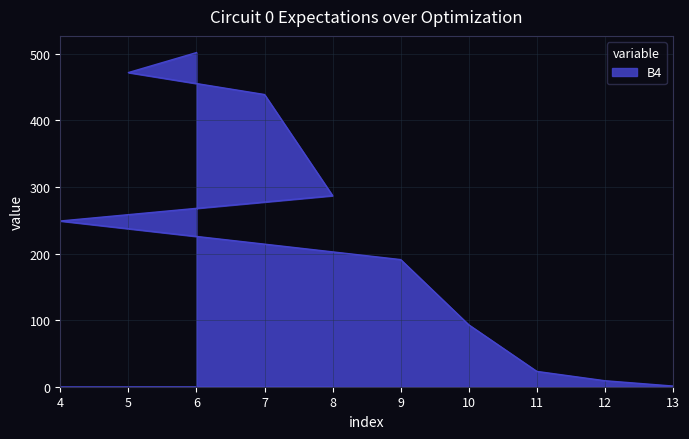

What is the average value?

227